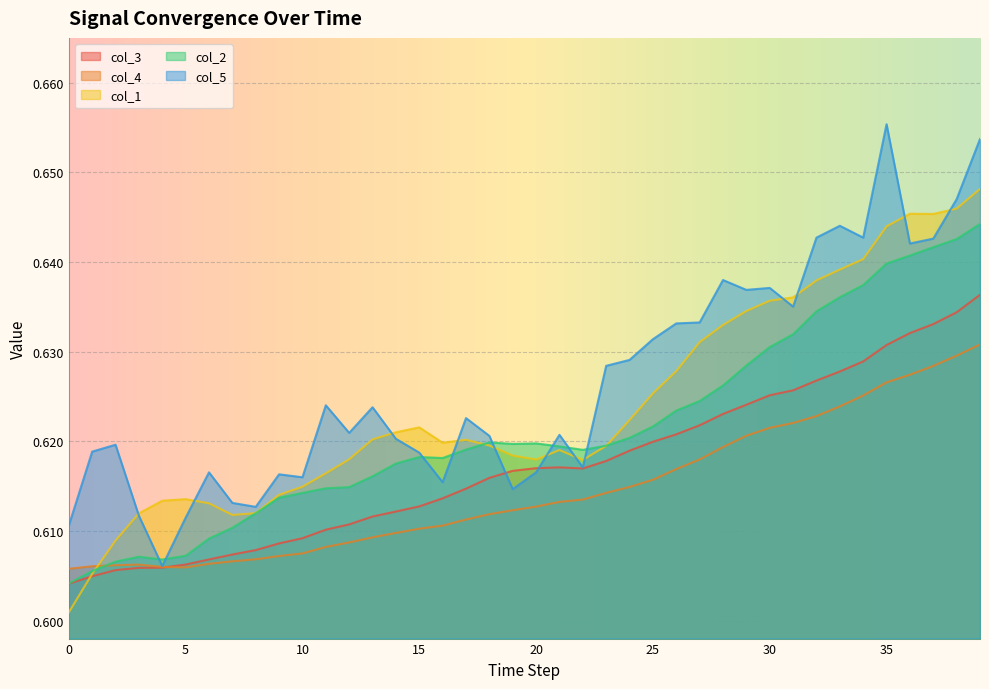

The value of col_5 at 11 is 0.6. True or false?

True